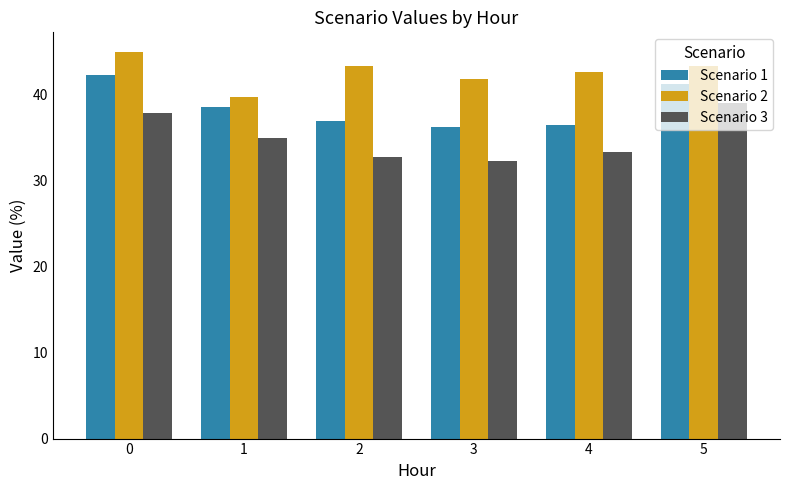

Rank the series at 2 from lowest to highest value.

Scenario 3, Scenario 1, Scenario 2